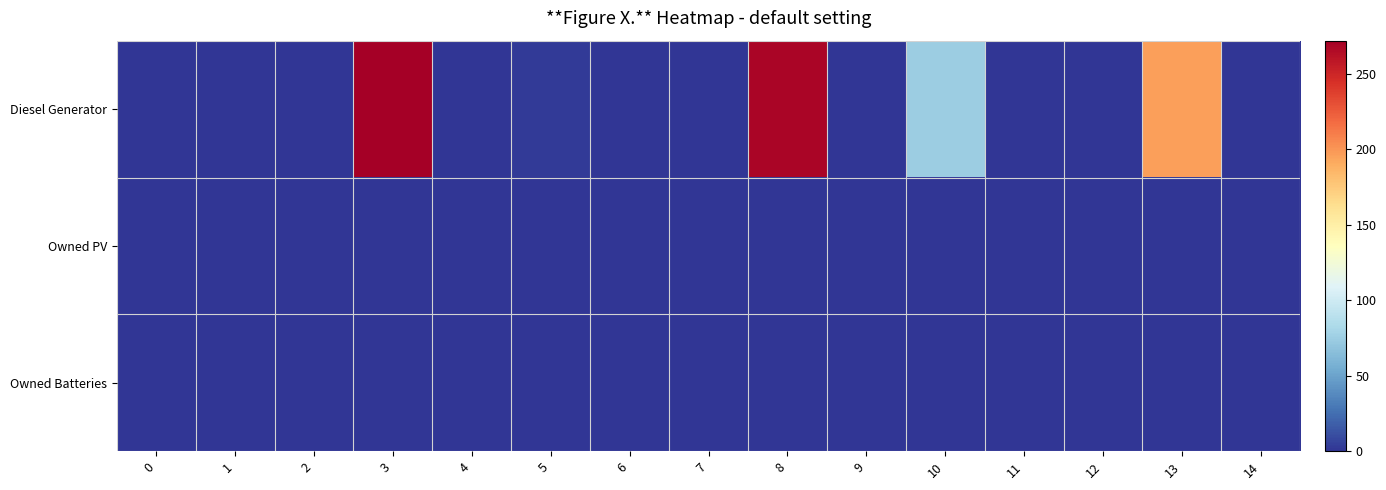

Reading left to right, list all the values displayed in this chart.

Diesel Generator: 0=0	1=0	2=0	3=272	4=0	5=3	6=0	7=0	8=268	9=0	10=75	11=0	12=0	13=196	14=0
Owned PV: 0=0	1=0	2=0	3=0	4=0	5=0	6=0	7=0	8=0	9=0	10=0	11=0	12=0	13=0	14=0
Owned Batteries: 0=0	1=0	2=0	3=0	4=0	5=0	6=0	7=0	8=0	9=0	10=0	11=0	12=0	13=0	14=0